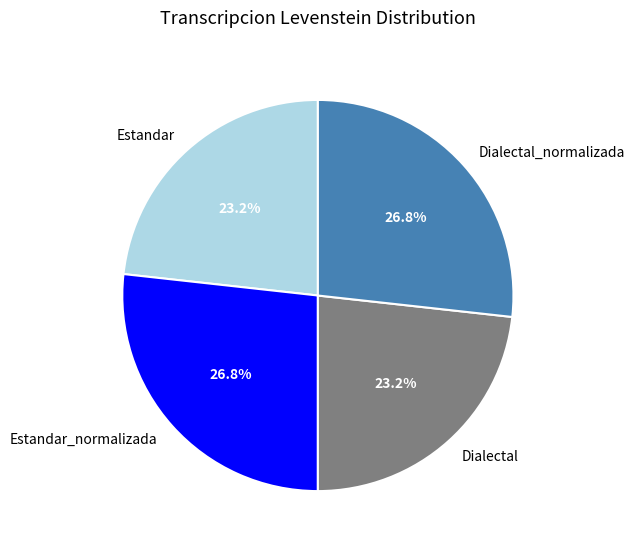

Is Estandar the majority of the pie?

No